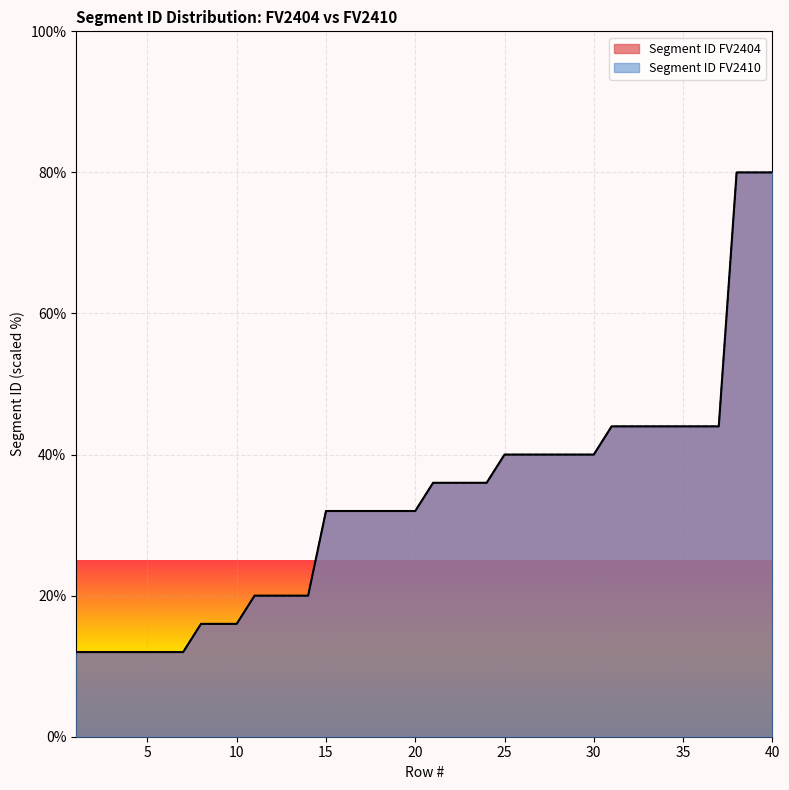

Reading right to left, extract all data points from this chart.

Segment ID FV2404: 40=80	39=80	38=80	37=44	36=44	35=44	34=44	33=44	32=44	31=44	30=40	29=40	28=40	27=40	26=40	25=40	24=36	23=36	22=36	21=36	20=32	19=32	18=32	17=32	16=32	15=32	14=20	13=20	12=20	11=20	10=16	9=16	8=16	7=12	6=12	5=12	4=12	3=12	2=12	1=12
Segment ID FV2410: 40=80	39=80	38=80	37=44	36=44	35=44	34=44	33=44	32=44	31=44	30=40	29=40	28=40	27=40	26=40	25=40	24=36	23=36	22=36	21=36	20=32	19=32	18=32	17=32	16=32	15=32	14=20	13=20	12=20	11=20	10=16	9=16	8=16	7=12	6=12	5=12	4=12	3=12	2=12	1=12